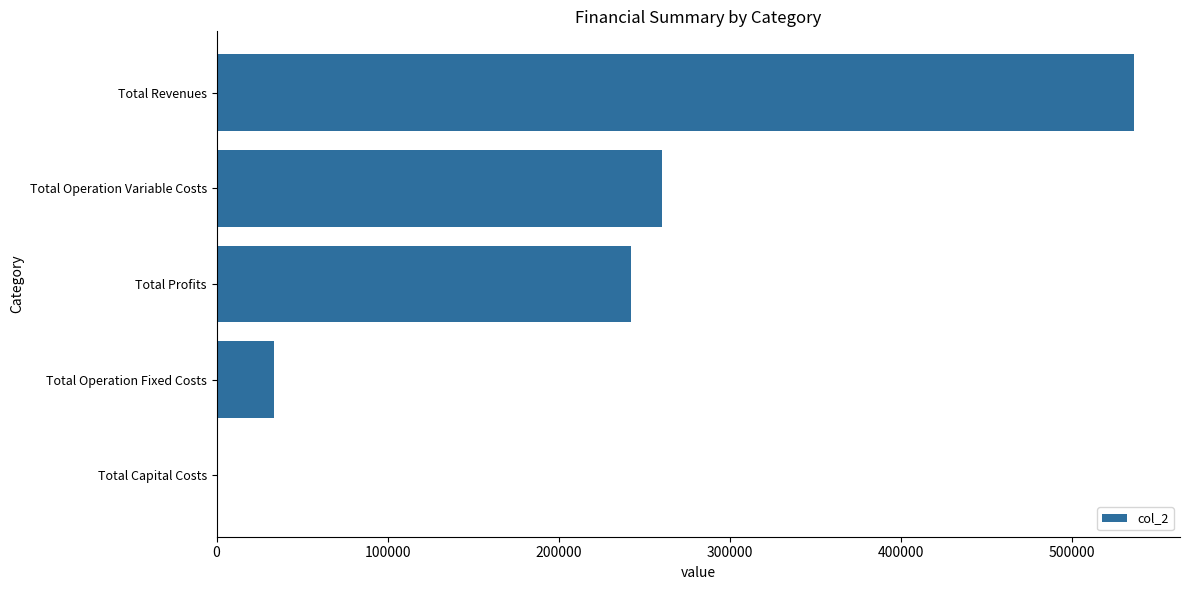

Reading bottom to top, transcribe all the data shown in this chart.

Total Capital Costs=0.0	Total Operation Fixed Costs=33627.6	Total Profits=242357.0	Total Operation Variable Costs=260569.3	Total Revenues=536553.8